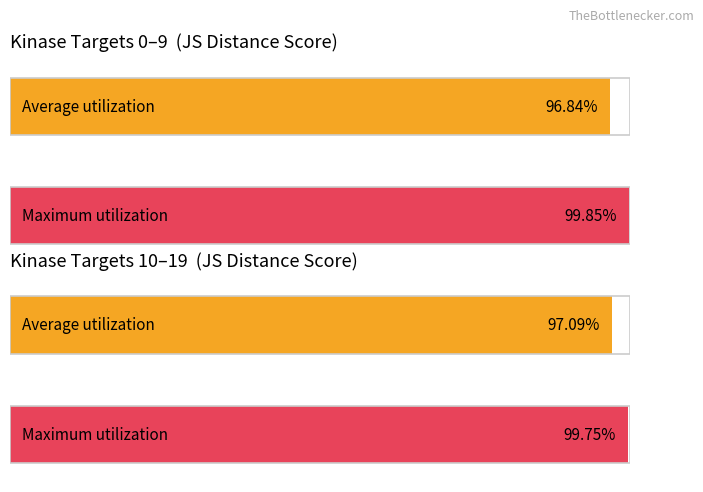

What is the value of the JS Distance Score bar at the 1st from the left?

0.9